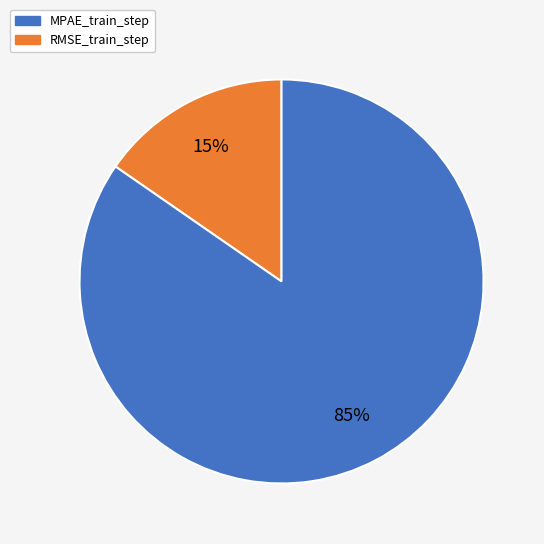

To the nearest percent, what is the combined percentage of MPAE_train_step and RMSE_train_step?

100%